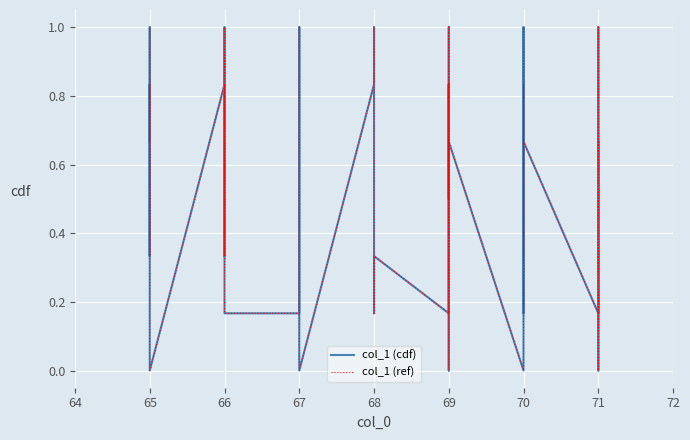

Which series has the widest spread of values?

col_1 (cdf)